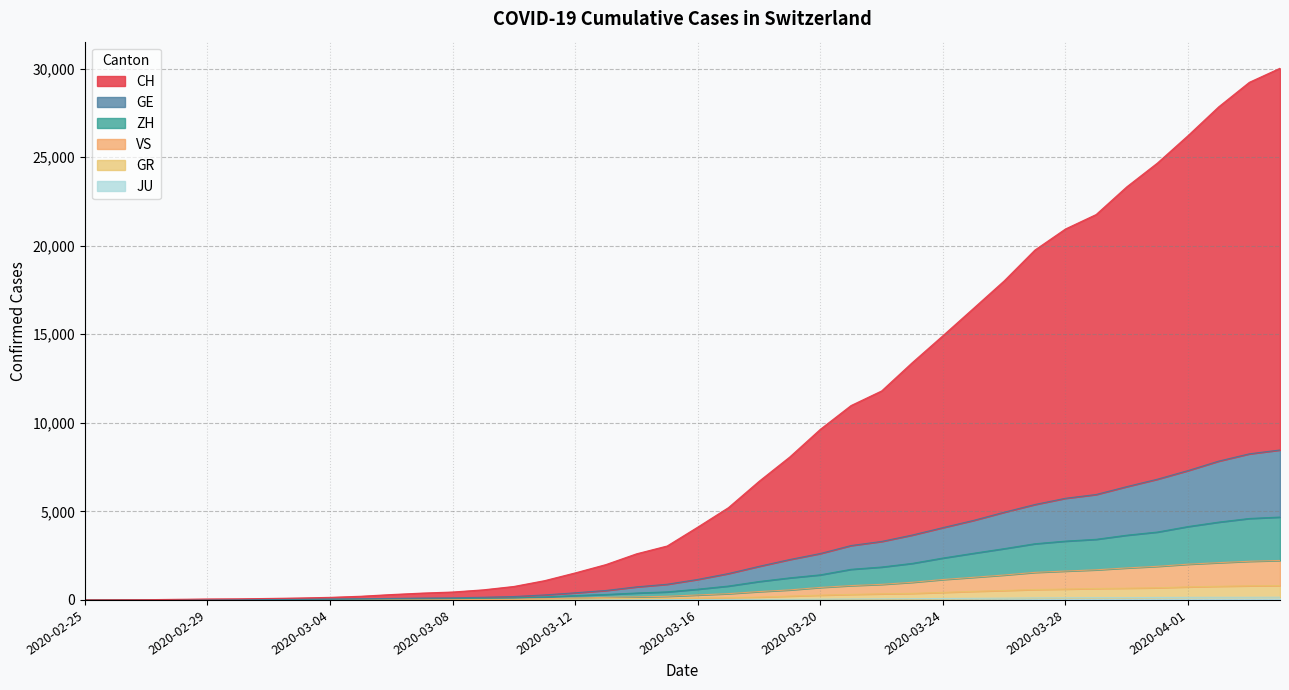

How many series are shown in this chart?

6